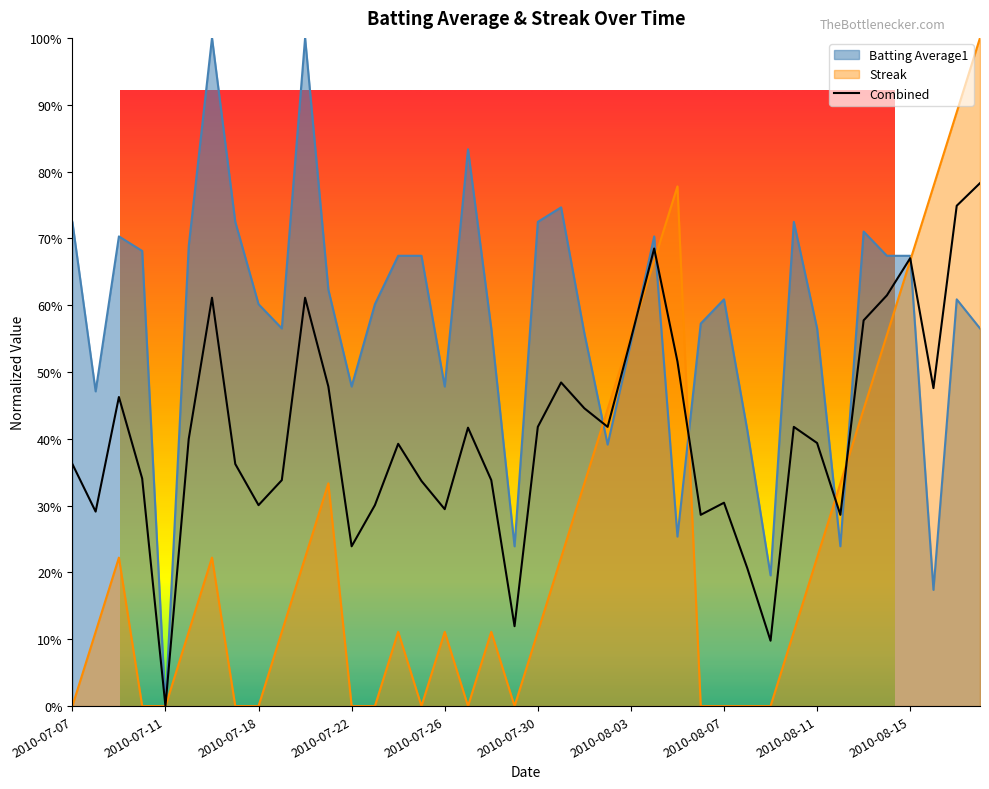

At how many categories does at least one series exceed 0?

39